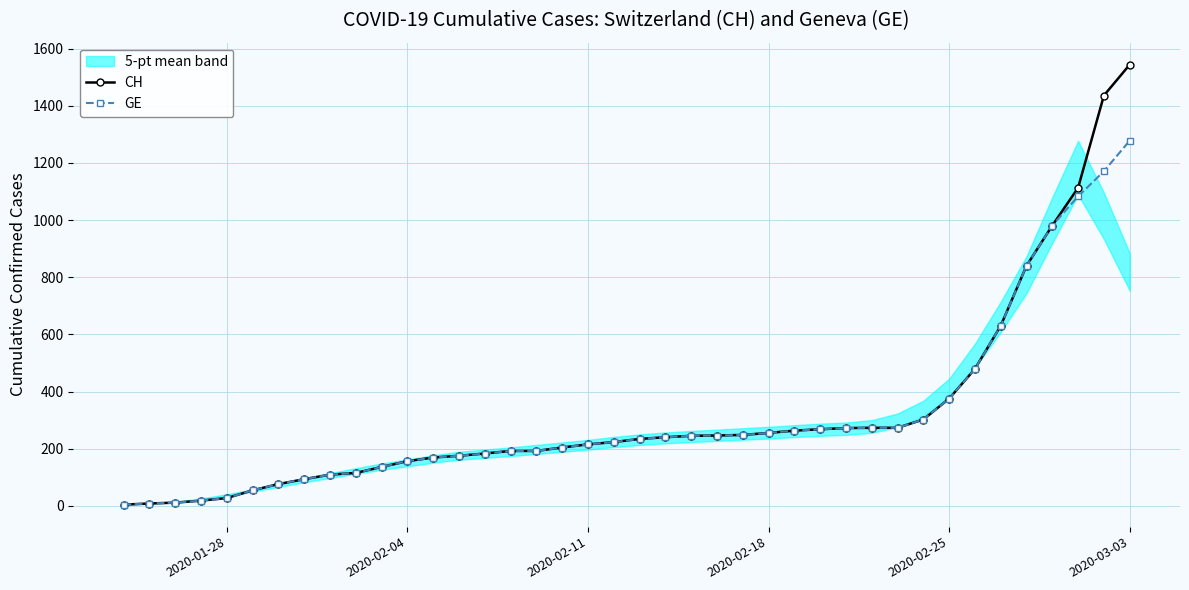

Does the chart have visible grid lines?

Yes